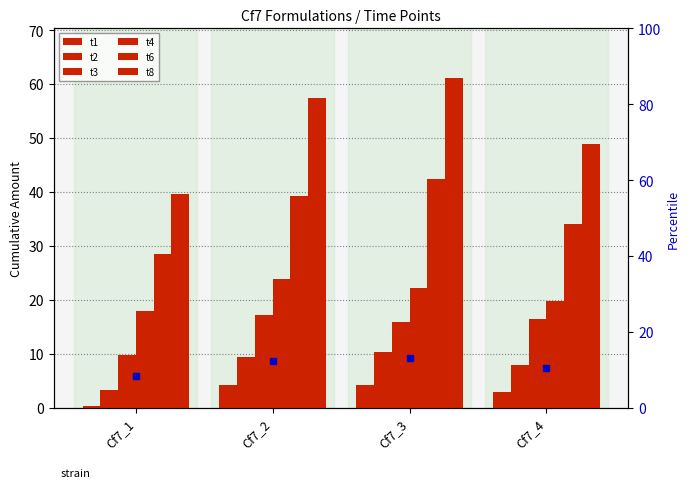

At which label does t1 reach its minimum?

Cf7_1